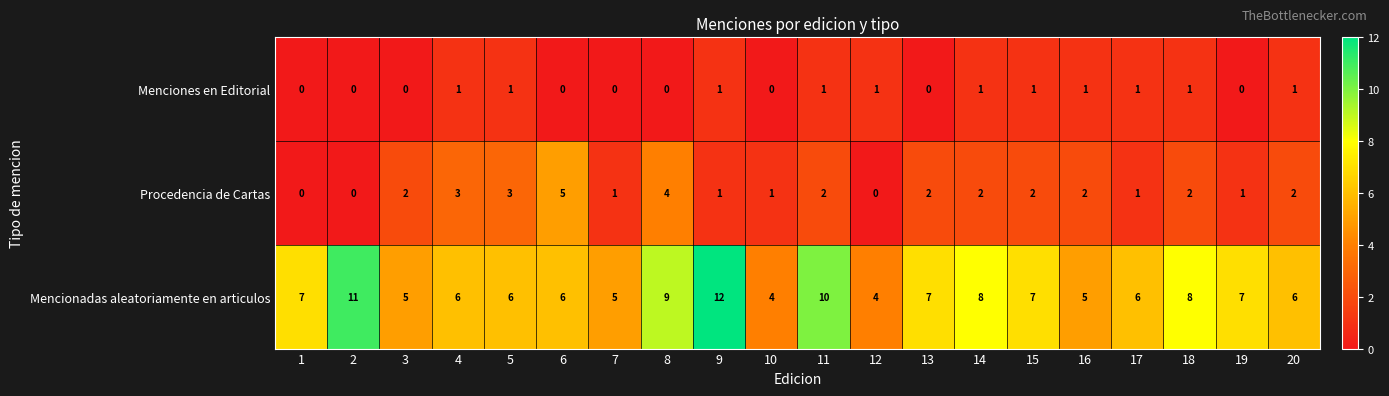

What is the greatest value displayed?

12